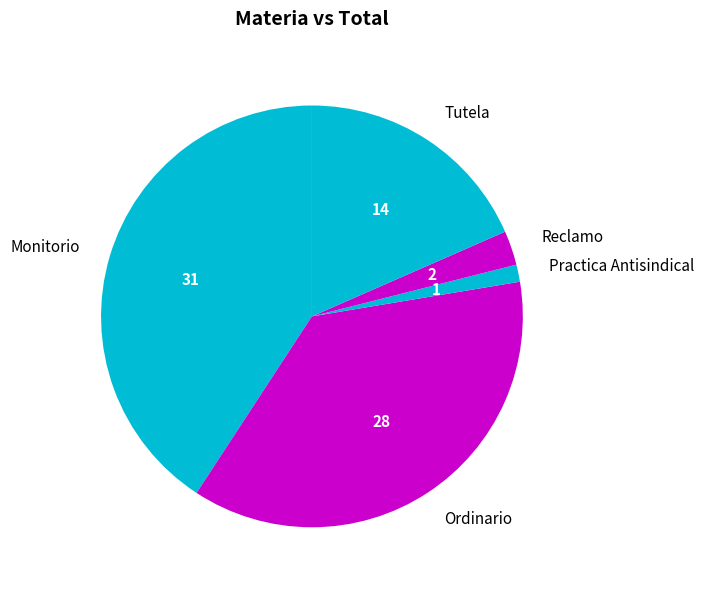

The Monitorio slice represents 41% of the pie. True or false?

True